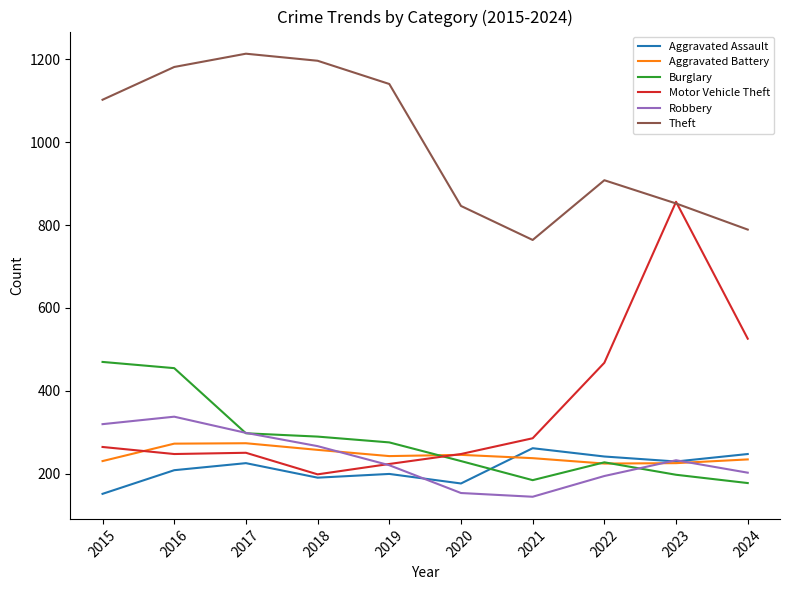

Which category has the highest value across all series?

2017